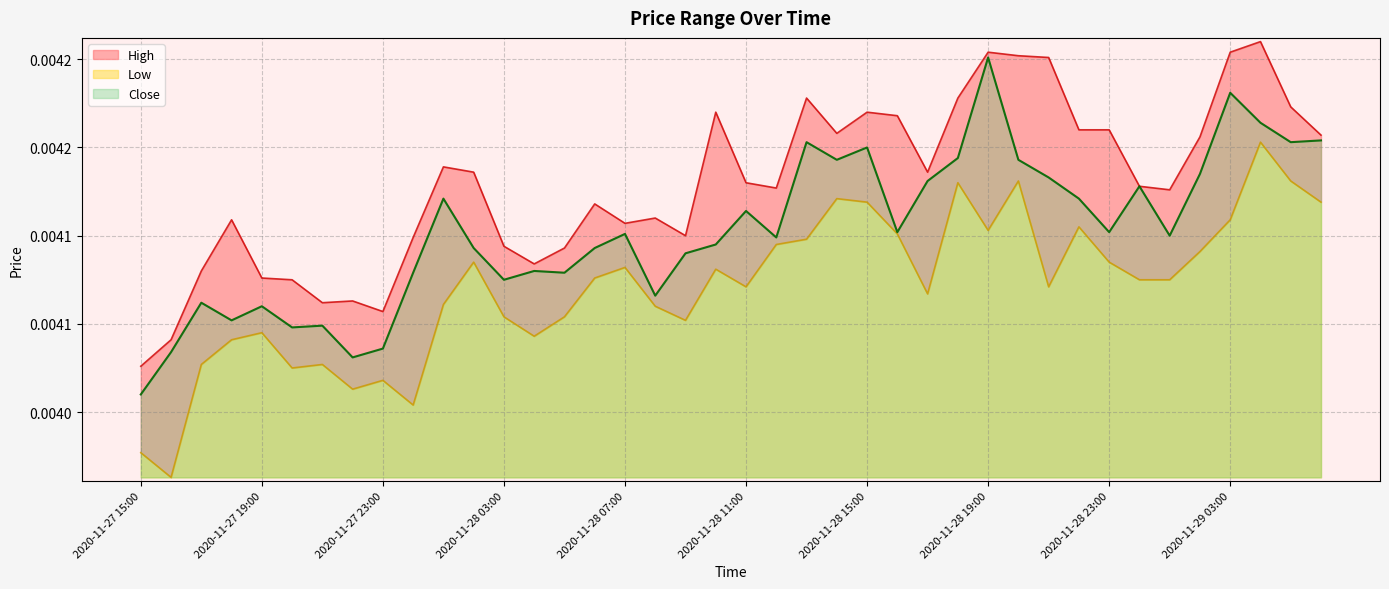

What are all the series names shown in the legend?

High, Low, Close